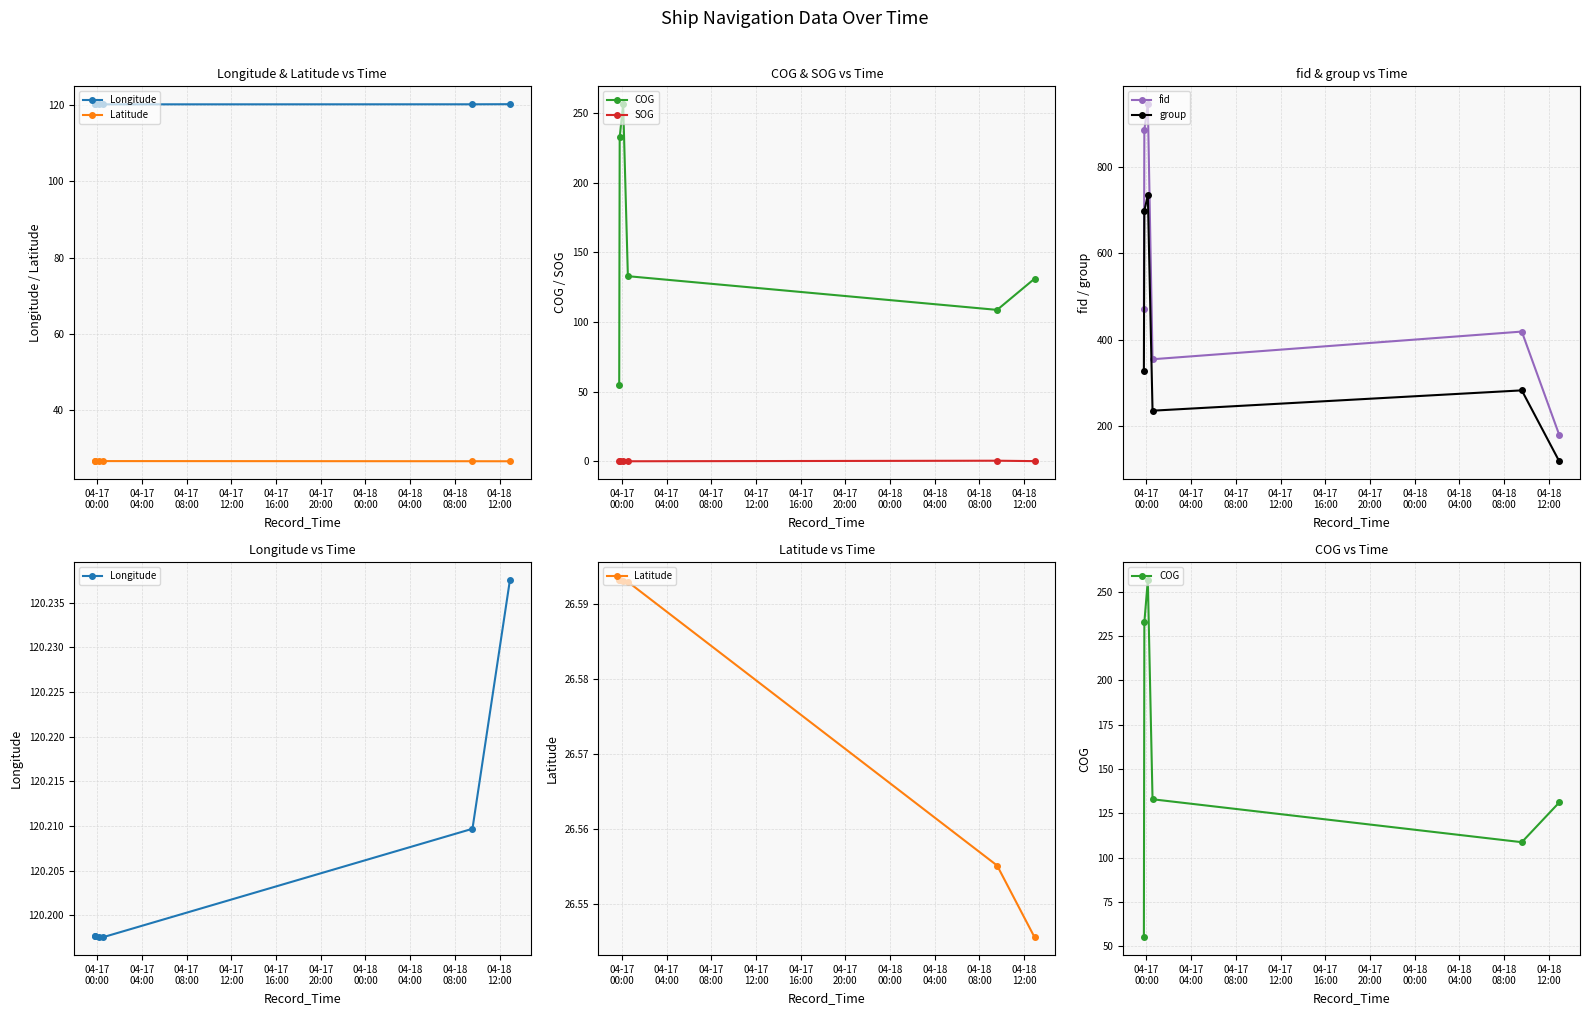

Which series has the largest total across all categories?

fid